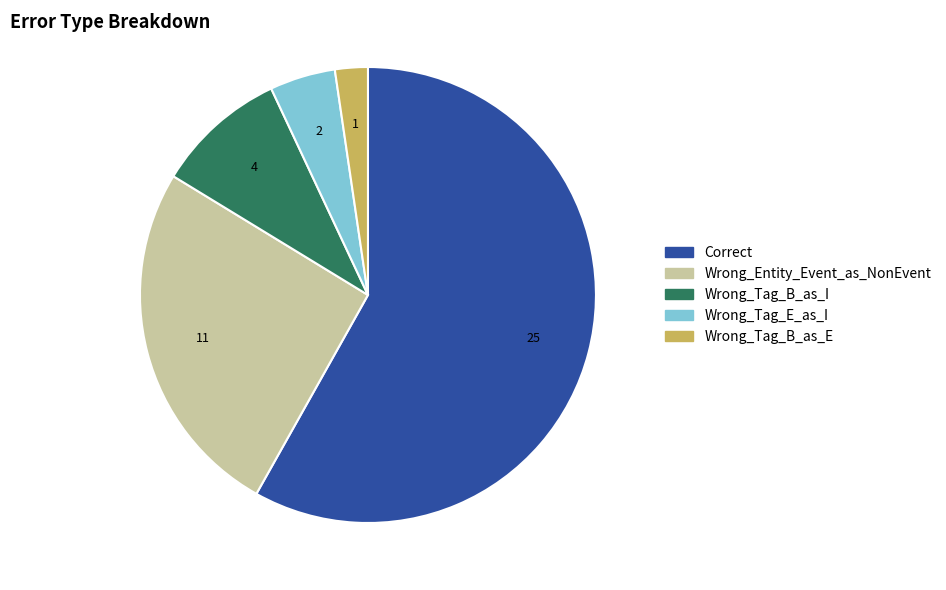

What is the smallest slice in the pie chart?

Wrong_Tag_B_as_E